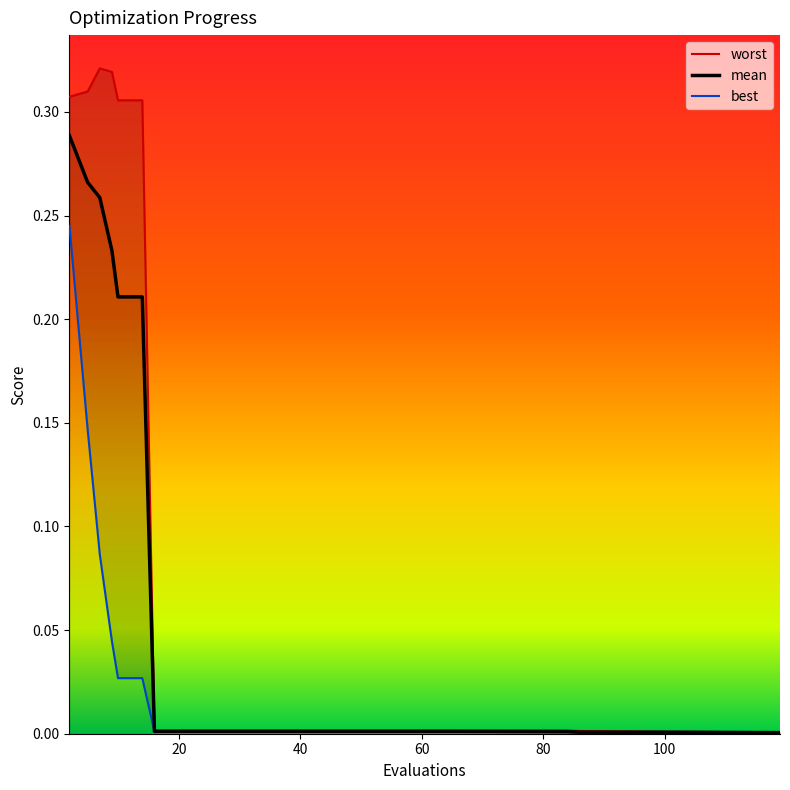

List the series in order of their peak value, highest first.

worst, mean, best